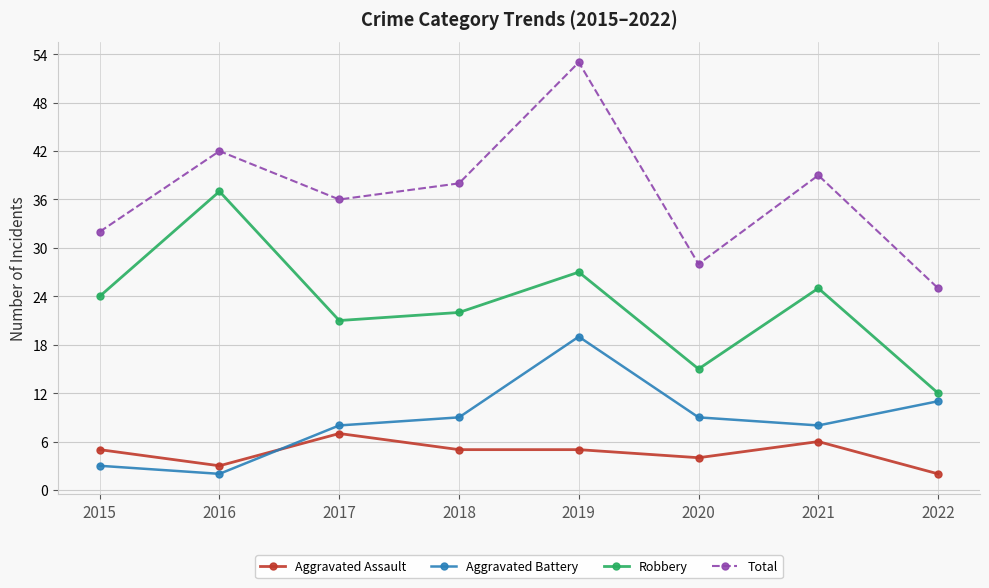

Where is Aggravated Assault nearest to the value 4?

2020